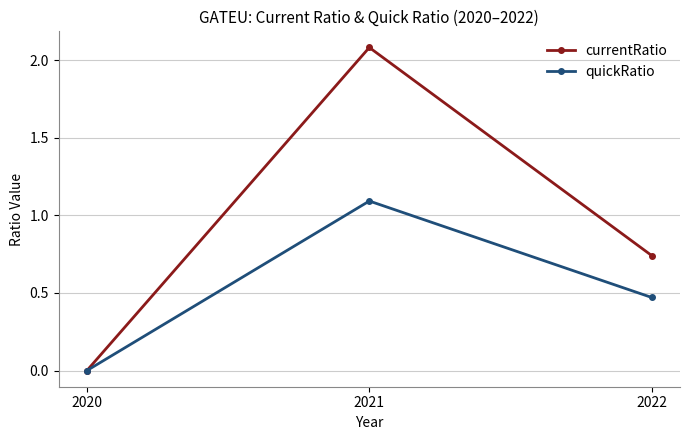

True or false: currentRatio has a value of 2.1 at 2021.

True